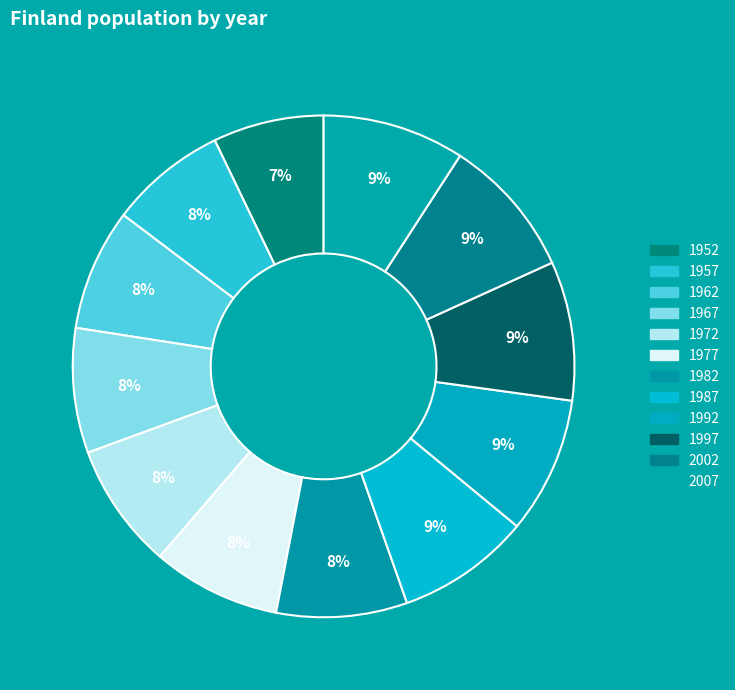

Is it true that 1957 is 1% of the pie?

False